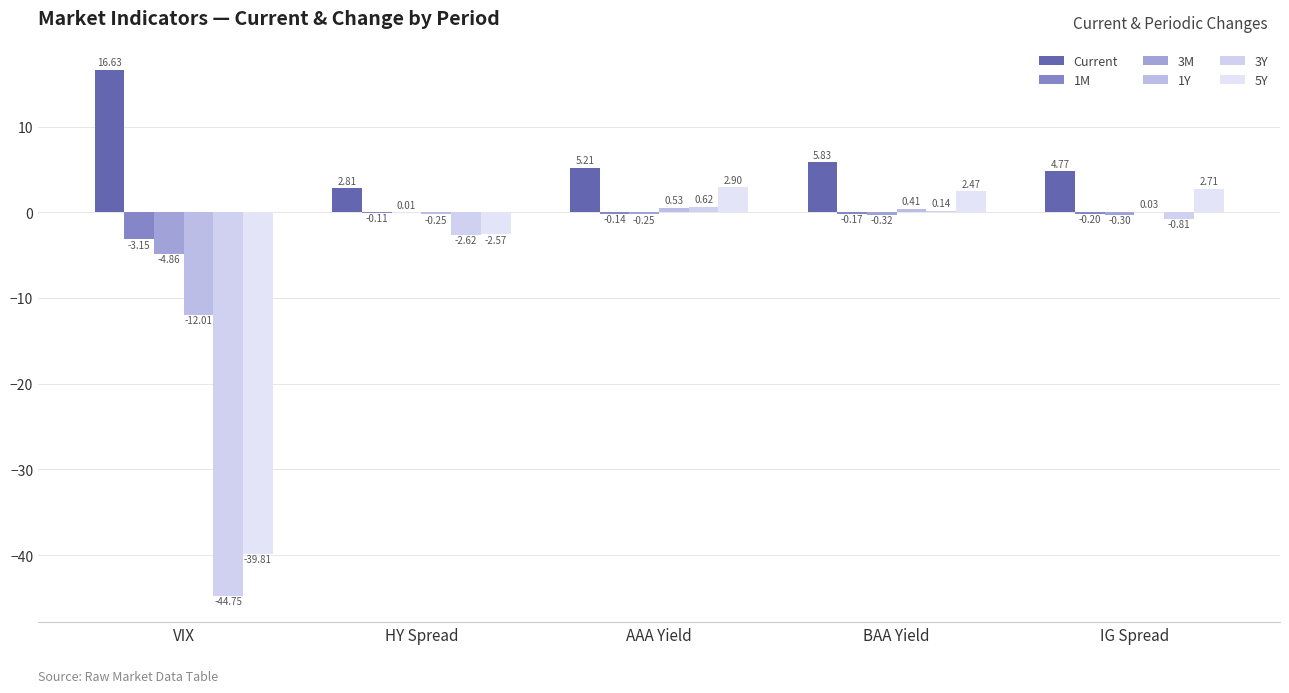

How many series are shown in this chart?

6